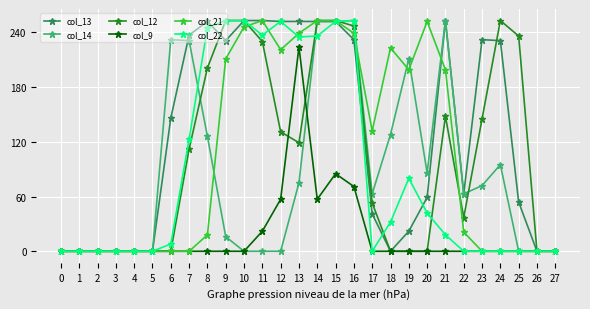

What is the value of the col_13 point at the 25th from the left?

231